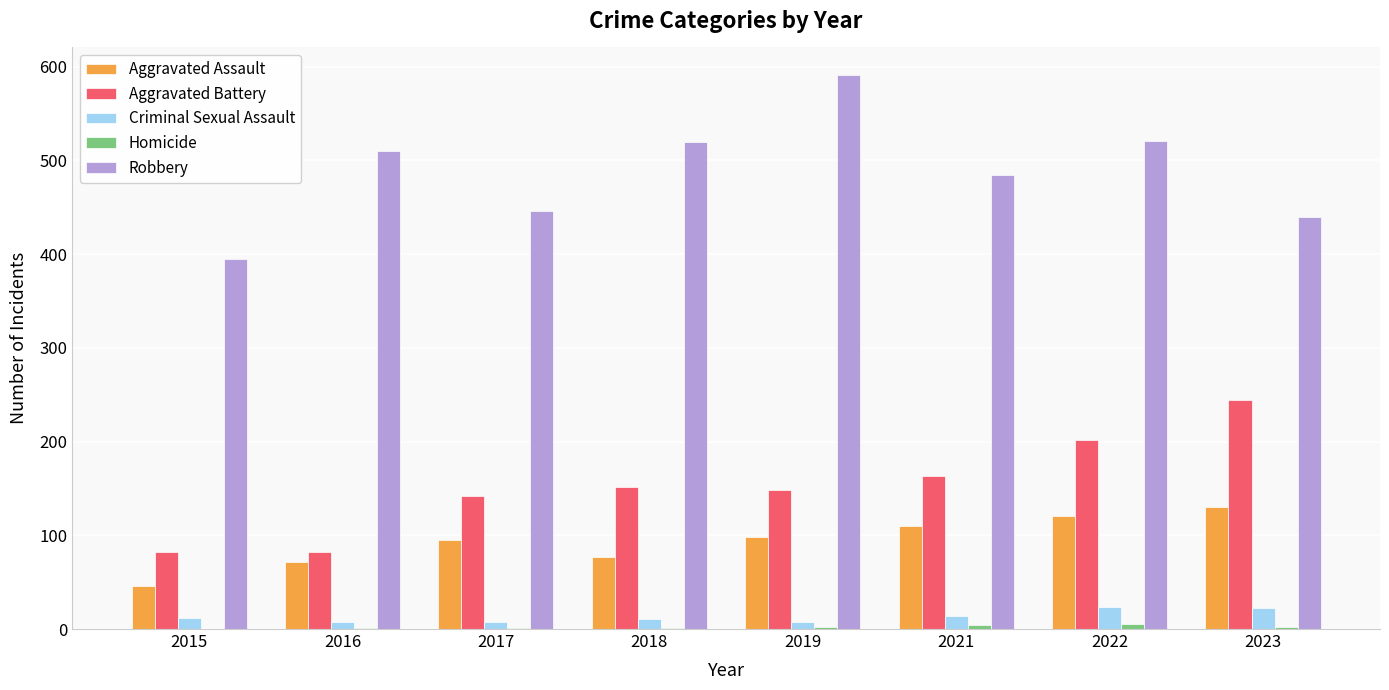

True or false: Robbery has a value of 446 at 2017.

True